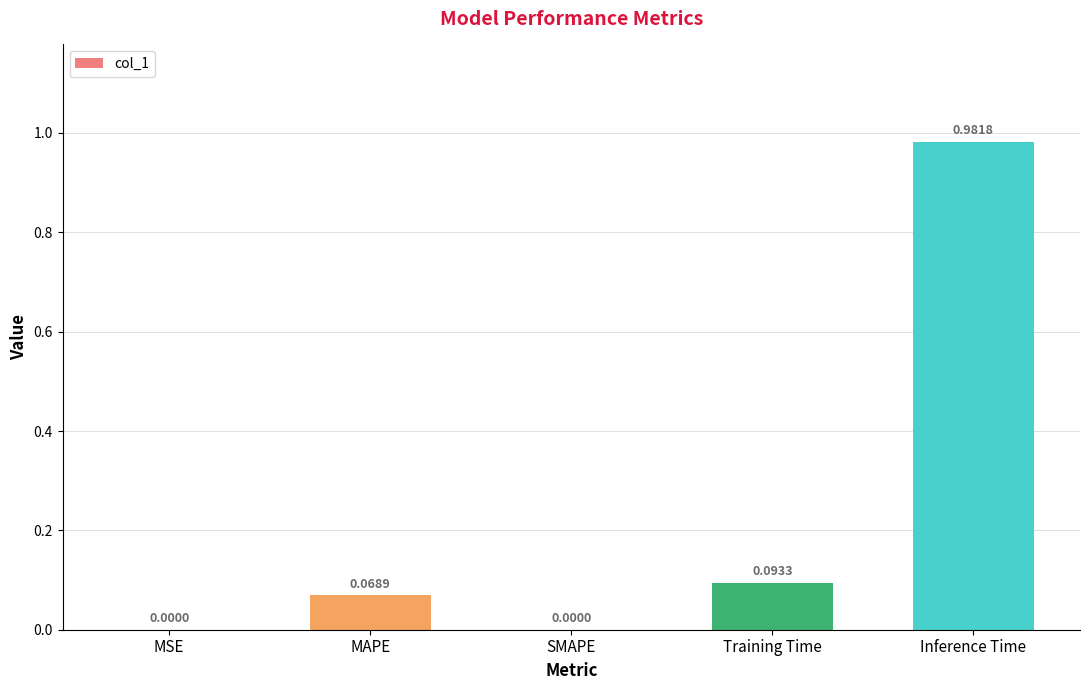

Which has a higher value, MAPE or SMAPE?

MAPE